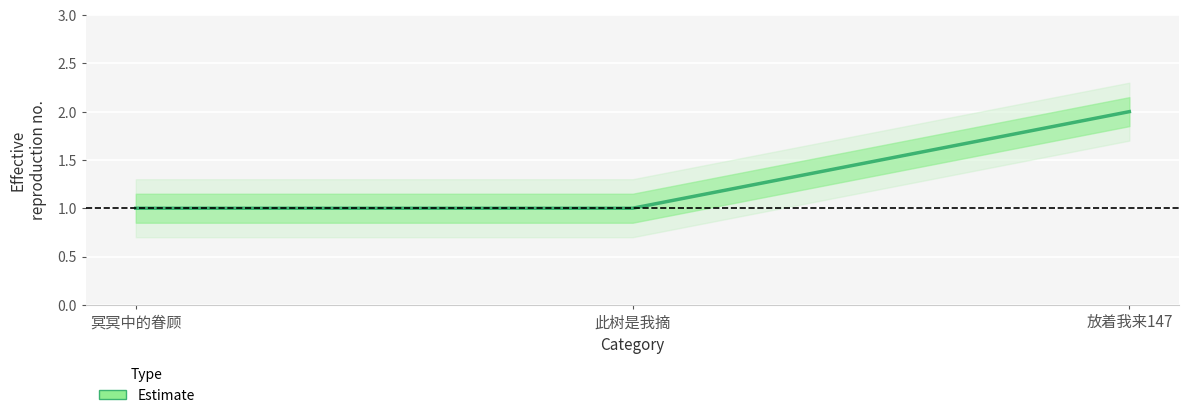

Is this an area chart (filled region under the line)?

No